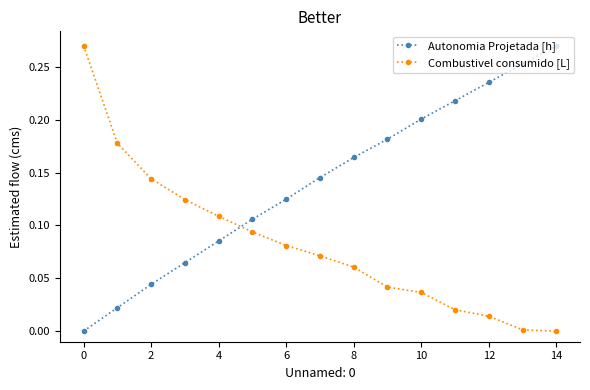

Which series has the largest total across all categories?

Autonomia Projetada [h]